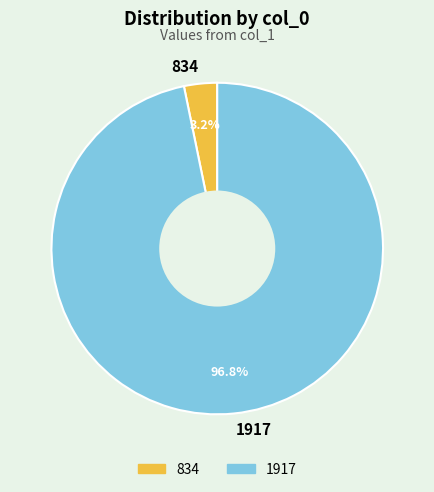

To the nearest percent, what is the average slice percentage?

50%